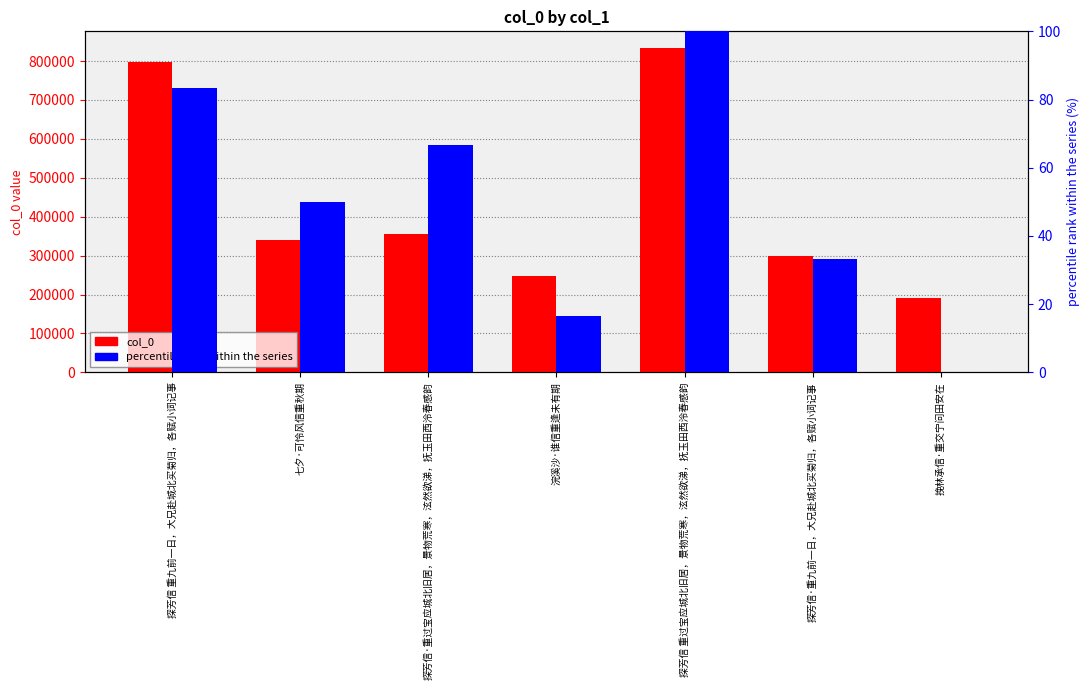

Which category has the lowest value across all series?

挽林承信·重交宁问田安在